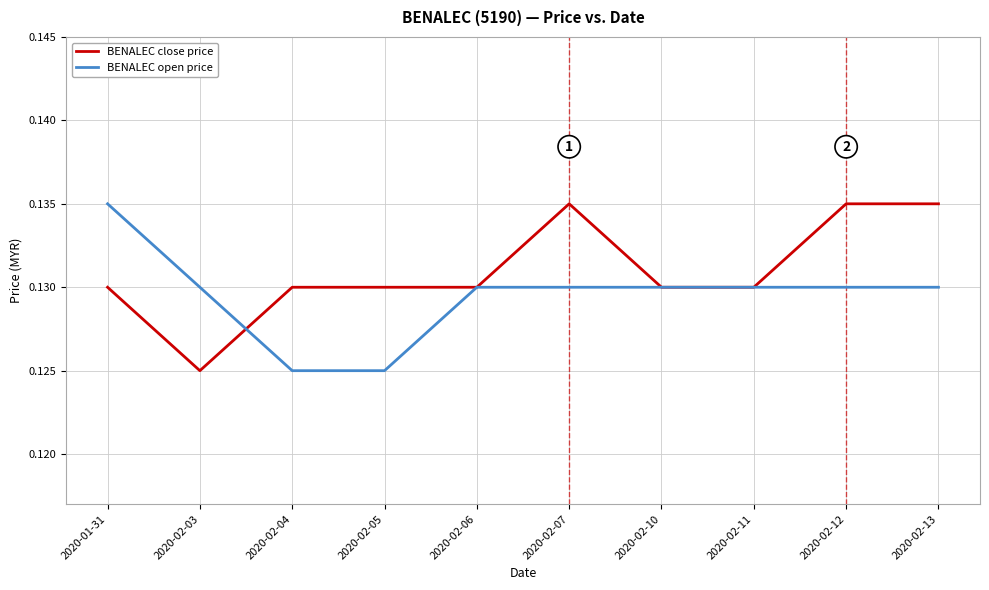

What position from the left is 2020-02-05?

4